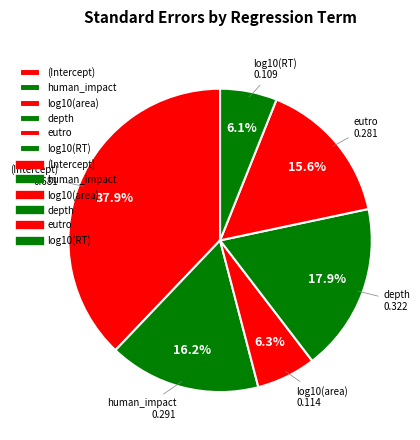

To the nearest percent, what portion does log10(RT) represent?

6%